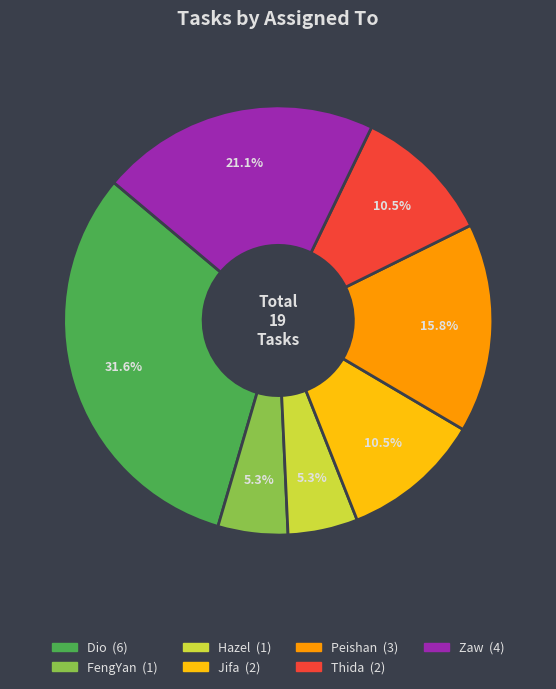

Does Hazel account for over 50% of the chart?

No